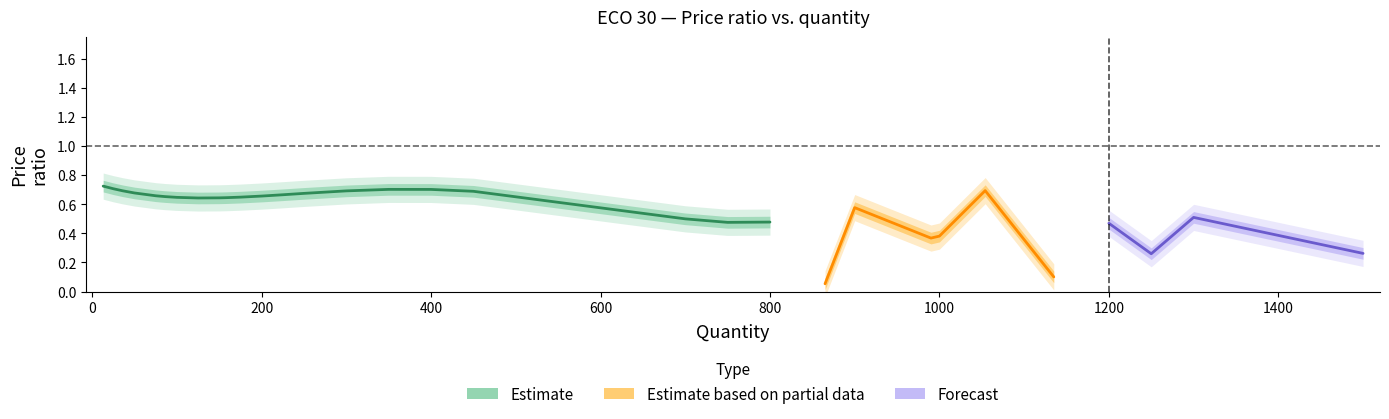

What is the minimum value shown in the chart?

0.1